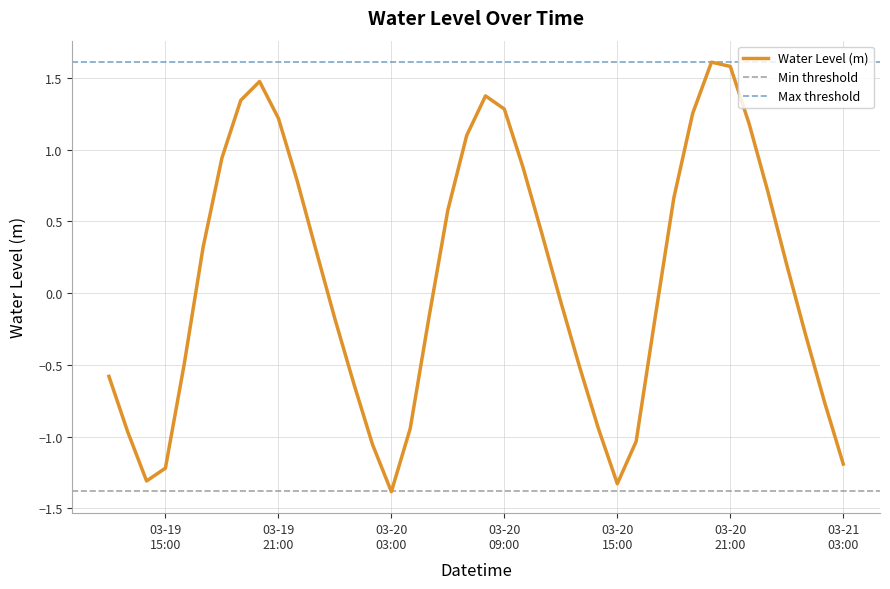

What is the maximum value for Water Level (m)?

1.6